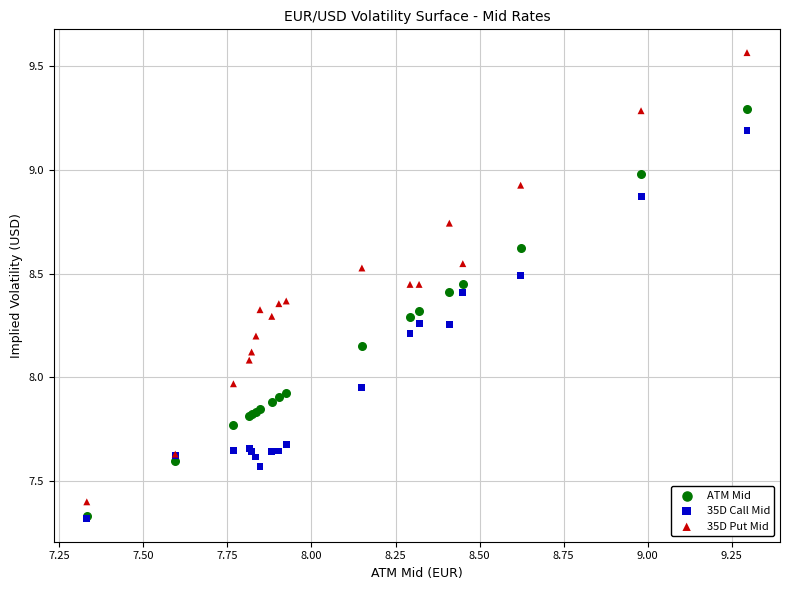

What are all the series names shown in the legend?

ATM Mid, 35D Call Mid, 35D Put Mid